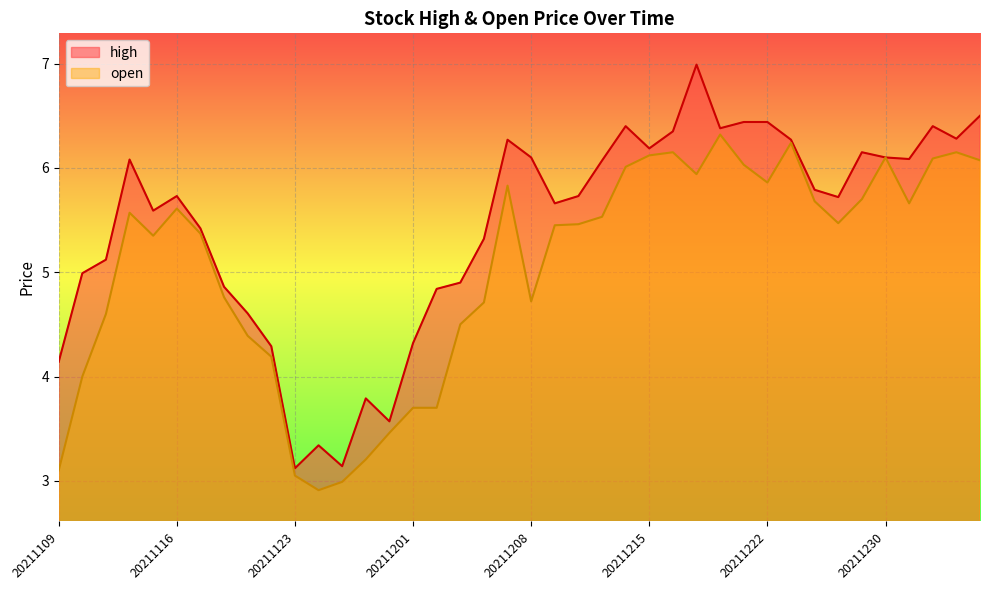

Reading left to right, list all the values displayed in this chart.

high: 20211109=4.1	20211110=5.0	20211111=5.1	20211112=6.1	20211115=5.6	20211116=5.7	20211117=5.4	20211118=4.9	20211119=4.6	20211122=4.3	20211123=3.1	20211124=3.3	20211126=3.1	20211129=3.8	20211130=3.6	20211201=4.3	20211202=4.8	20211203=4.9	20211206=5.3	20211207=6.3	20211208=6.1	20211209=5.7	20211210=5.7	20211213=6.1	20211214=6.4	20211215=6.2	20211216=6.3	20211217=7.0	20211220=6.4	20211221=6.4	20211222=6.4	20211223=6.3	20211227=5.8	20211228=5.7	20211229=6.2	20211230=6.1	20211231=6.1	20220103=6.4	20220104=6.3	20220105=6.5
open: 20211109=3.1	20211110=4.0	20211111=4.6	20211112=5.6	20211115=5.3	20211116=5.6	20211117=5.4	20211118=4.8	20211119=4.4	20211122=4.2	20211123=3.0	20211124=2.9	20211126=3.0	20211129=3.2	20211130=3.5	20211201=3.7	20211202=3.7	20211203=4.5	20211206=4.7	20211207=5.8	20211208=4.7	20211209=5.5	20211210=5.5	20211213=5.5	20211214=6.0	20211215=6.1	20211216=6.2	20211217=5.9	20211220=6.3	20211221=6.0	20211222=5.9	20211223=6.2	20211227=5.7	20211228=5.5	20211229=5.7	20211230=6.1	20211231=5.7	20220103=6.1	20220104=6.2	20220105=6.1